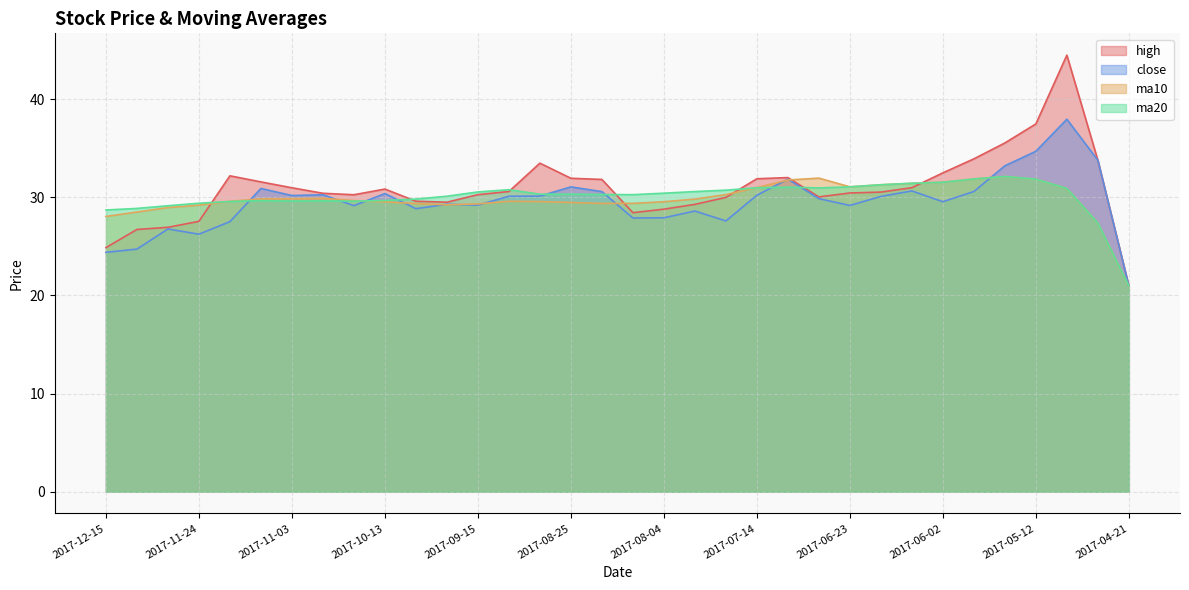

Rank the categories by ma10 value from lowest to highest.

2017-04-21, 2017-04-28, 2017-12-15, 2017-12-08, 2017-12-01, 2017-11-24, 2017-09-22, 2017-09-15, 2017-09-29, 2017-08-18, 2017-08-11, 2017-08-25, 2017-10-13, 2017-08-04, 2017-09-01, 2017-11-17, 2017-09-08, 2017-10-20, 2017-07-28, 2017-11-10, 2017-11-03, 2017-10-27, 2017-07-21, 2017-05-05, 2017-07-14, 2017-06-23, 2017-06-16, 2017-06-09, 2017-06-02, 2017-07-07, 2017-05-12, 2017-05-26, 2017-06-30, 2017-05-19